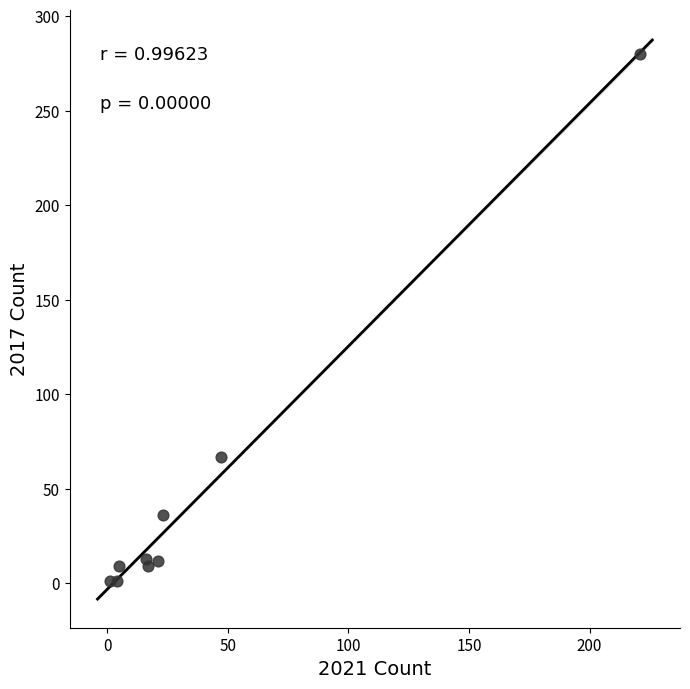

What Y value in the scatter plot is closest to 140?

67